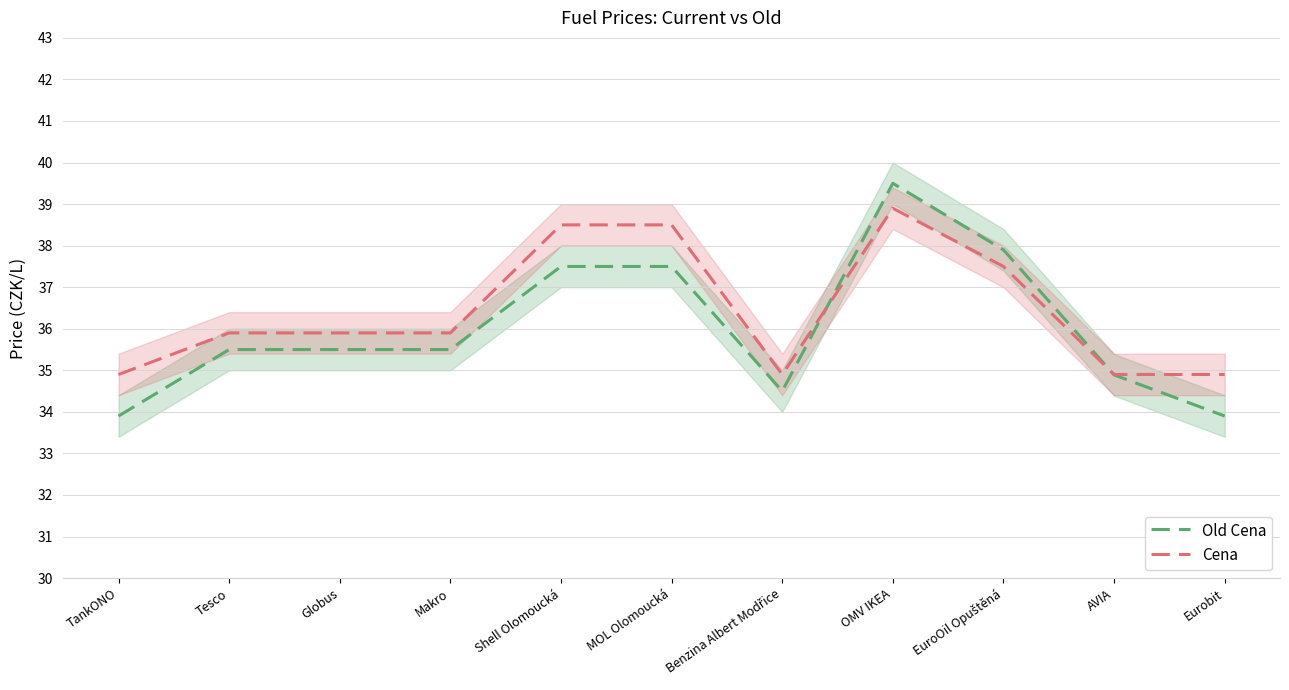

What is the total value across all series at Eurobit?

68.8